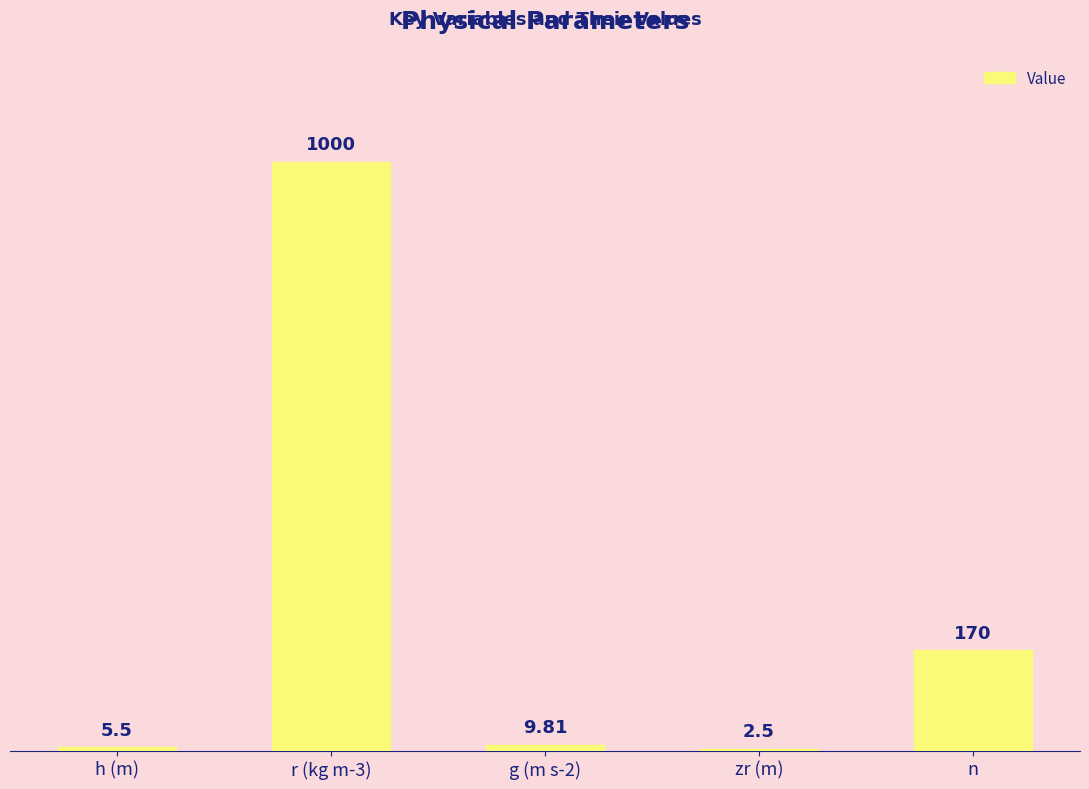

Reading left to right, transcribe all the data shown in this chart.

h (m)=5.5	r (kg m-3)=1000.0	g (m s-2)=9.8	zr (m)=2.5	n=170.0